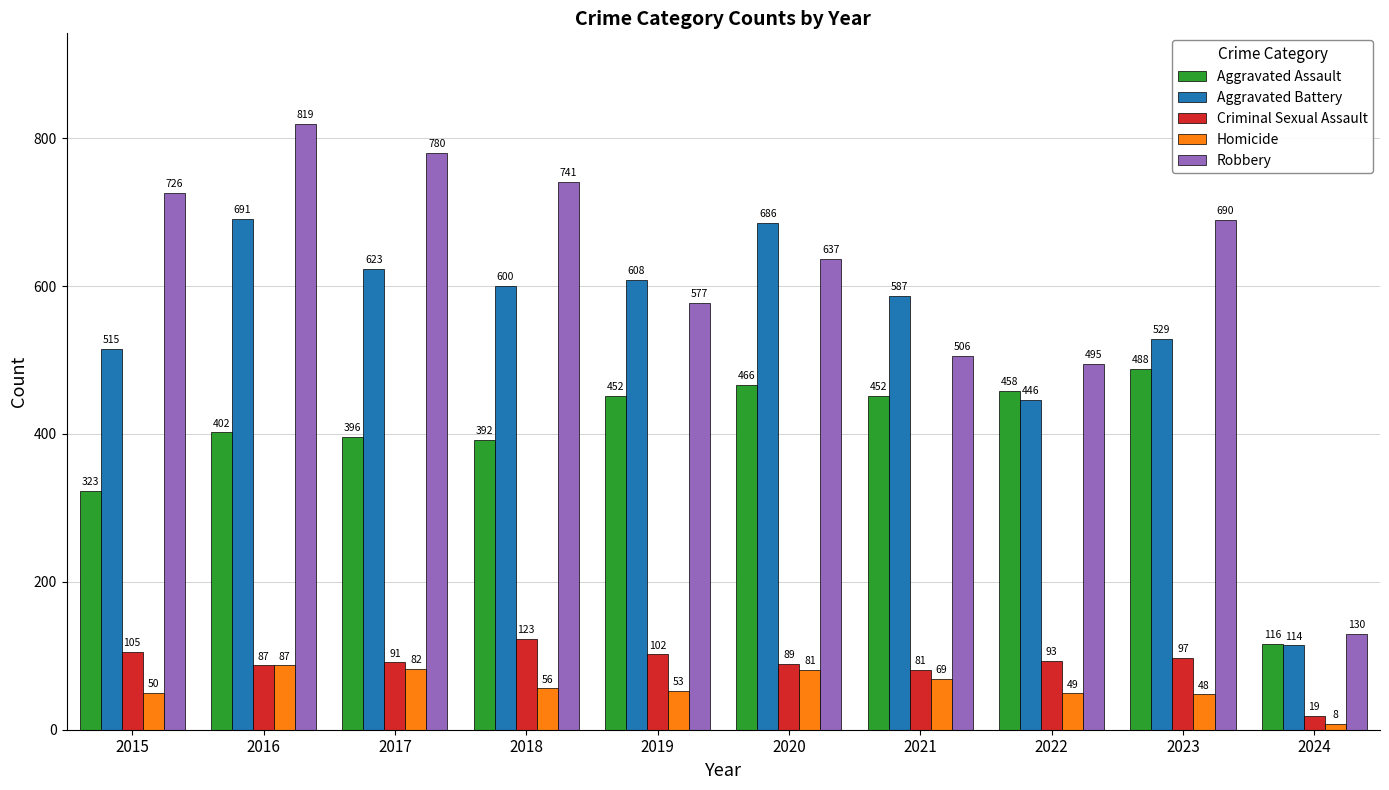

Is it true that Homicide equals 49 at 2022?

True